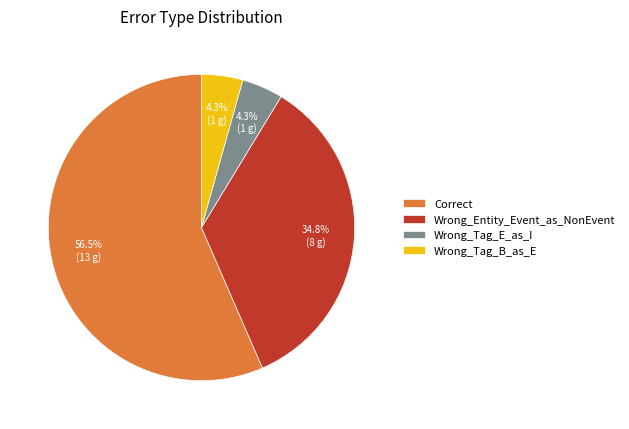

Between Wrong_Entity_Event_as_NonEvent and Wrong_Tag_E_as_I, which is larger?

Wrong_Entity_Event_as_NonEvent